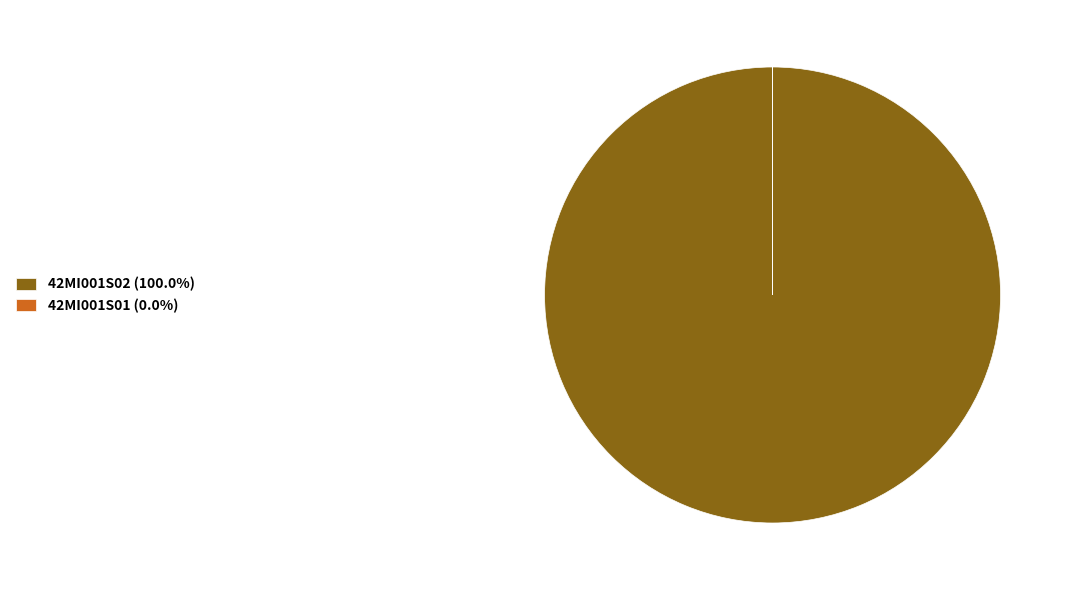

Does any single category account for the majority?

Yes